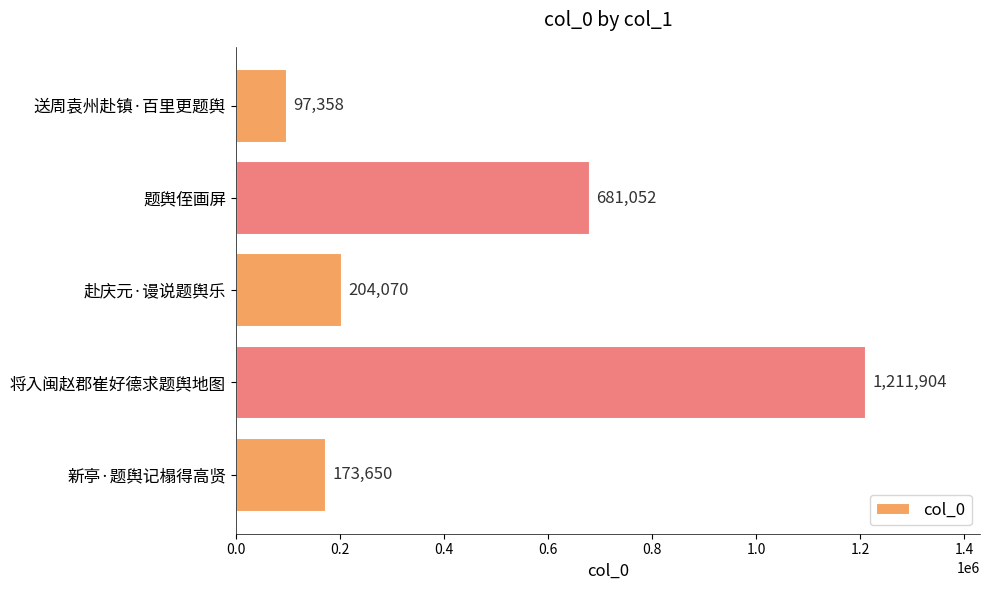

At which label is the value closest to 654631?

题舆侄画屏